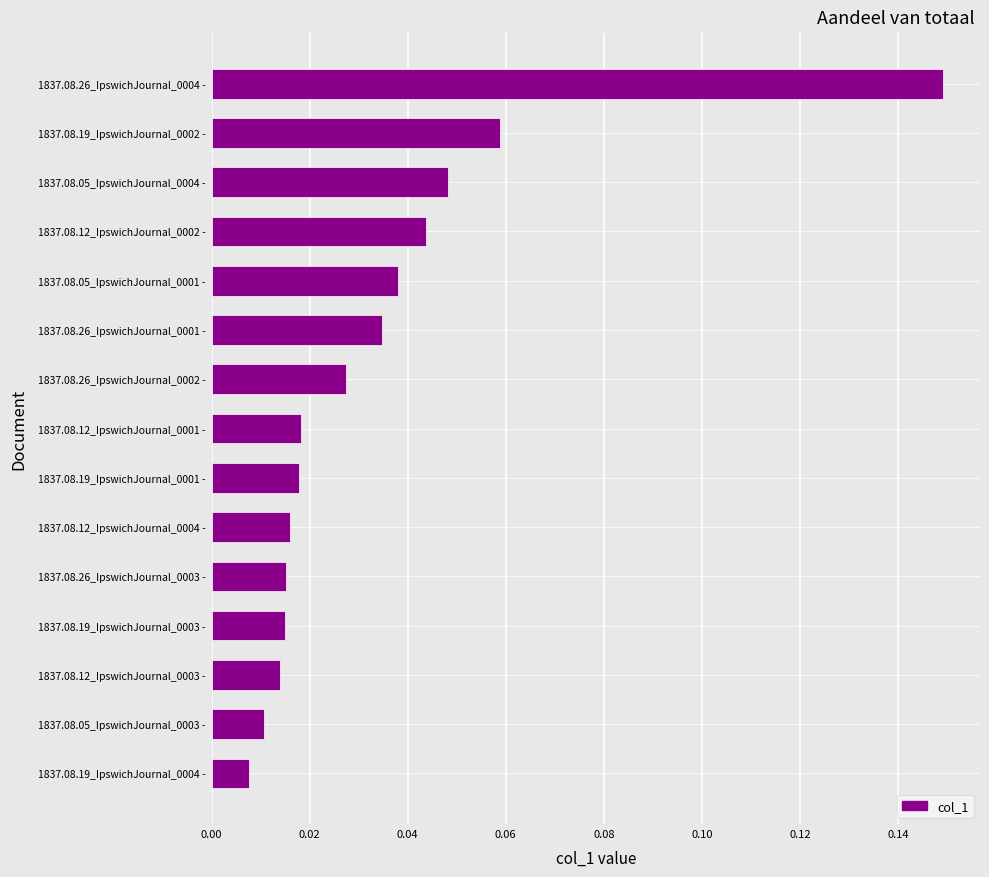

What is the change in value from 1837.08.19_IpswichJournal_0001 - to 1837.08.26_IpswichJournal_0004 -?

+0.1